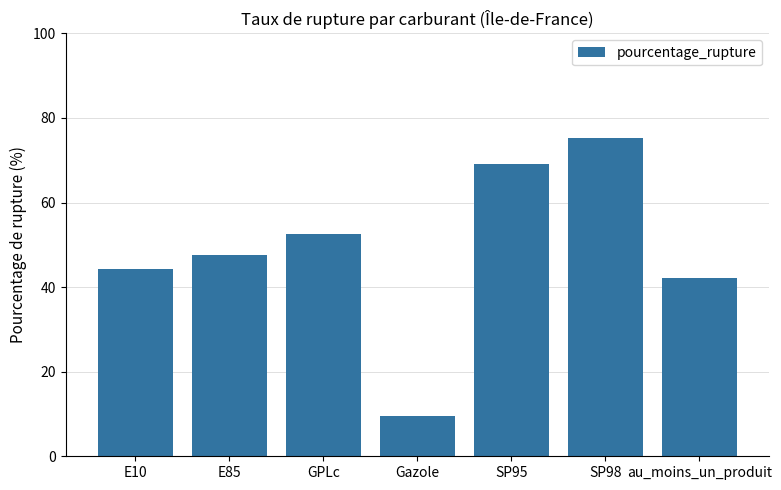

Count the number of data series in this chart.

1